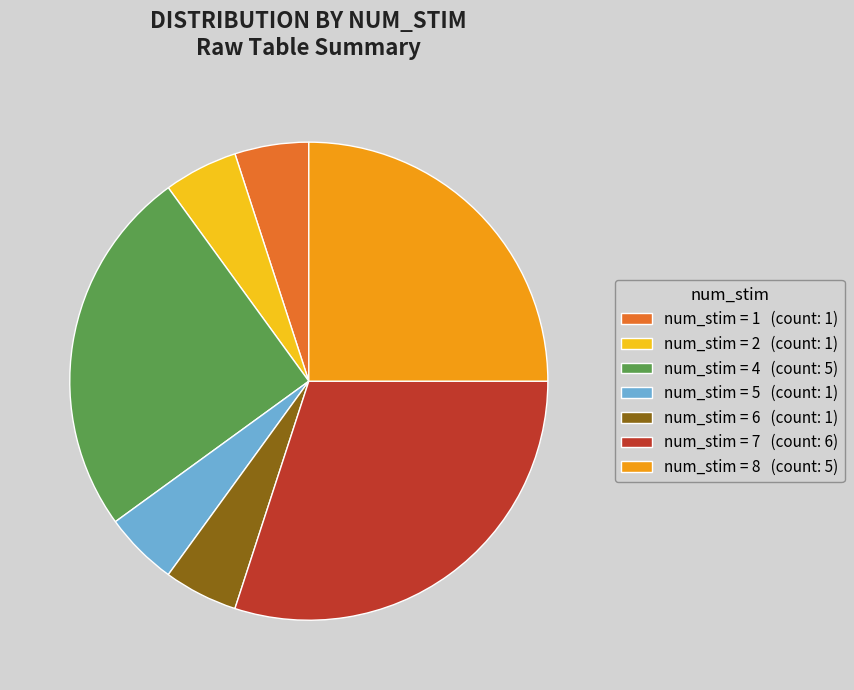

What percentage is the num_stim = 6 (count: 1) slice, to the nearest percent?

5%